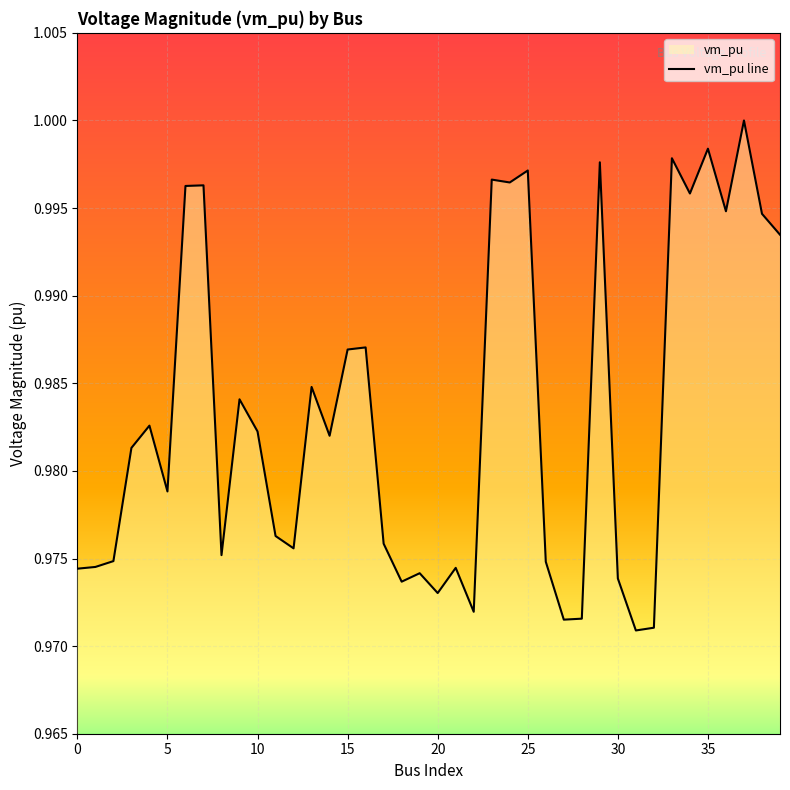

Reading right to left, transcribe all the data shown in this chart.

1.0	1.0	1.0	1.0	1.0	1.0	1.0	1.0	1.0	1.0	1.0	1.0	1.0	1.0	1.0	1.0	1.0	1.0	1.0	1.0	1.0	1.0	1.0	1.0	1.0	1.0	1.0	1.0	1.0	1.0	1.0	1.0	1.0	1.0	1.0	1.0	1.0	1.0	1.0	1.0